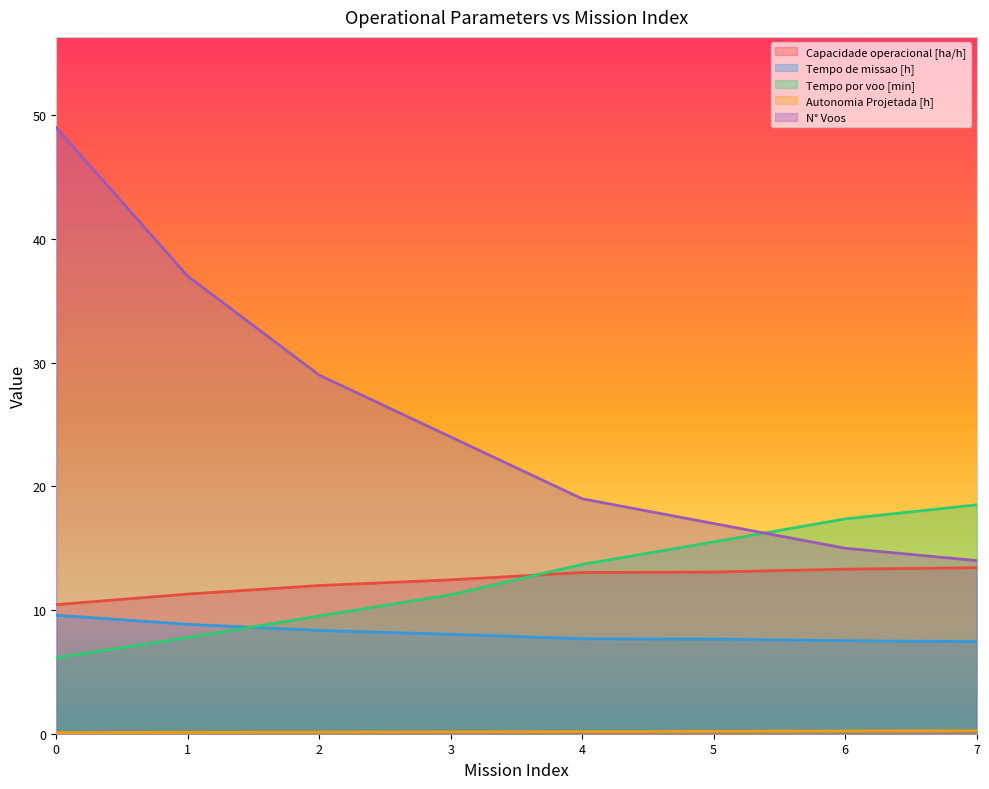

Which series has the largest total across all categories?

N° Voos